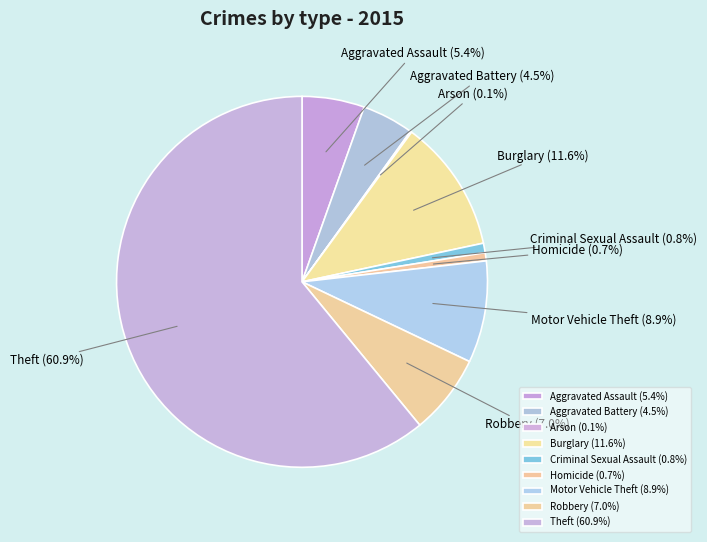

To the nearest percent, what is the difference between the Theft and Burglary slice percentages?

49%